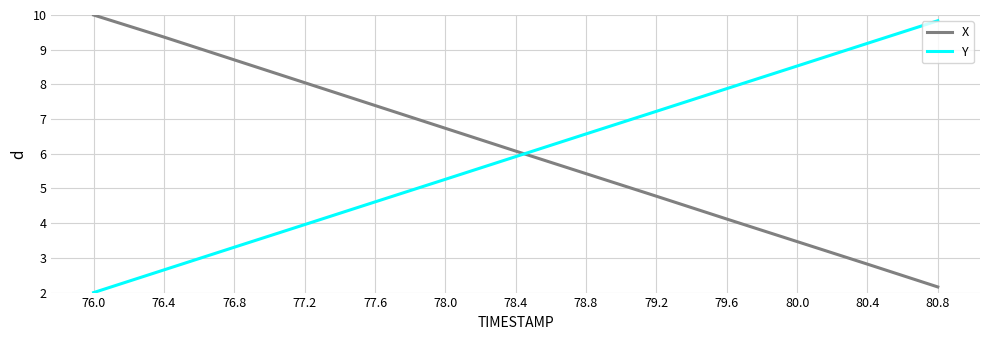

What is the difference between the second highest and second lowest values in the X series?

6.5